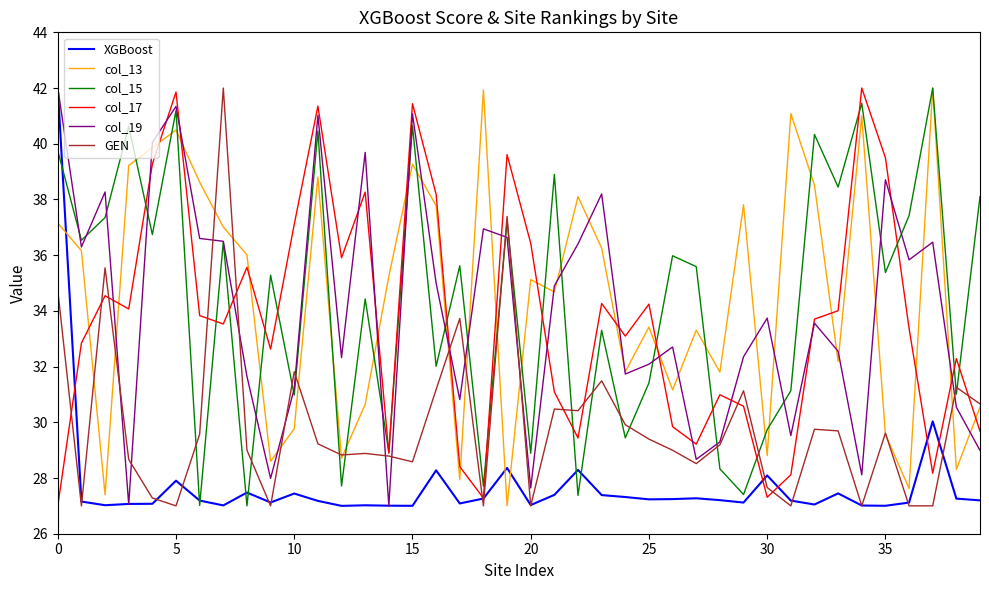

What is the smallest value displayed?

27.0